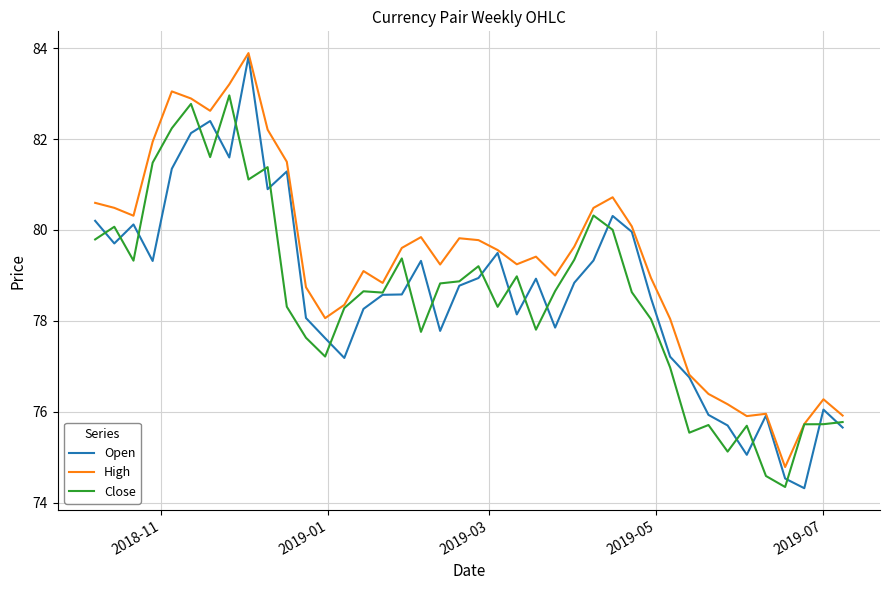

Which series has the widest spread of values?

Open